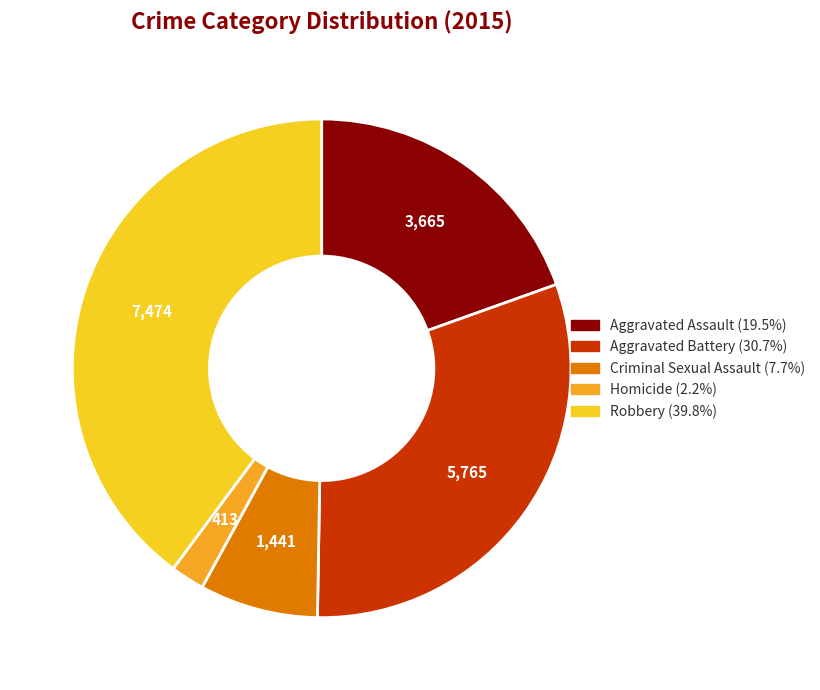

Is the sum of Criminal Sexual Assault and Robbery greater than half?

No